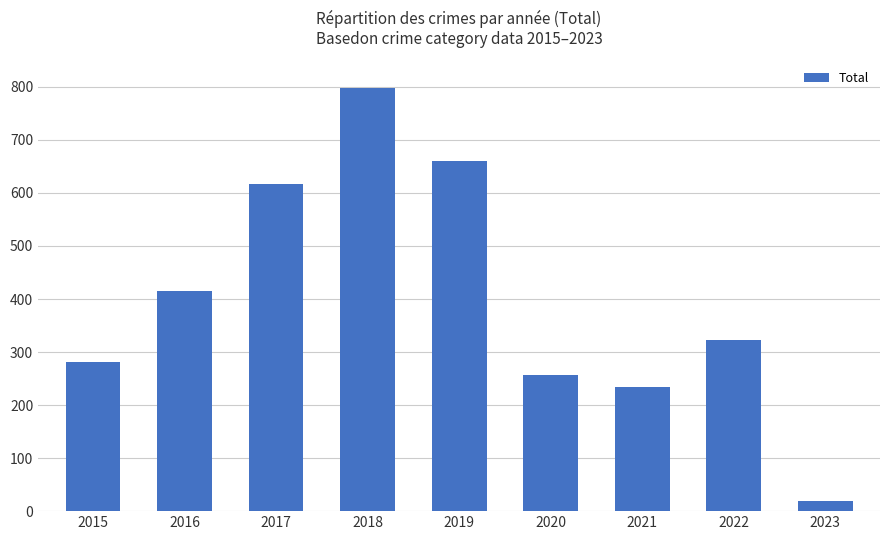

True or false: the data shows 617 at 2017.

True